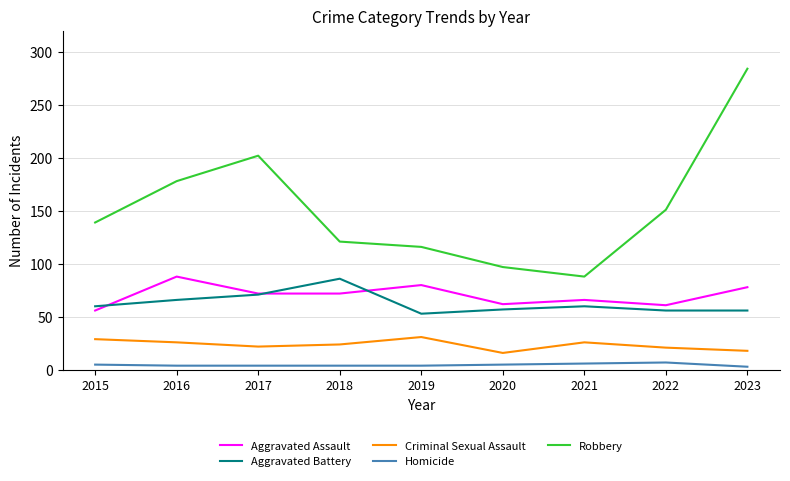

How many lines are shown in the chart?

5